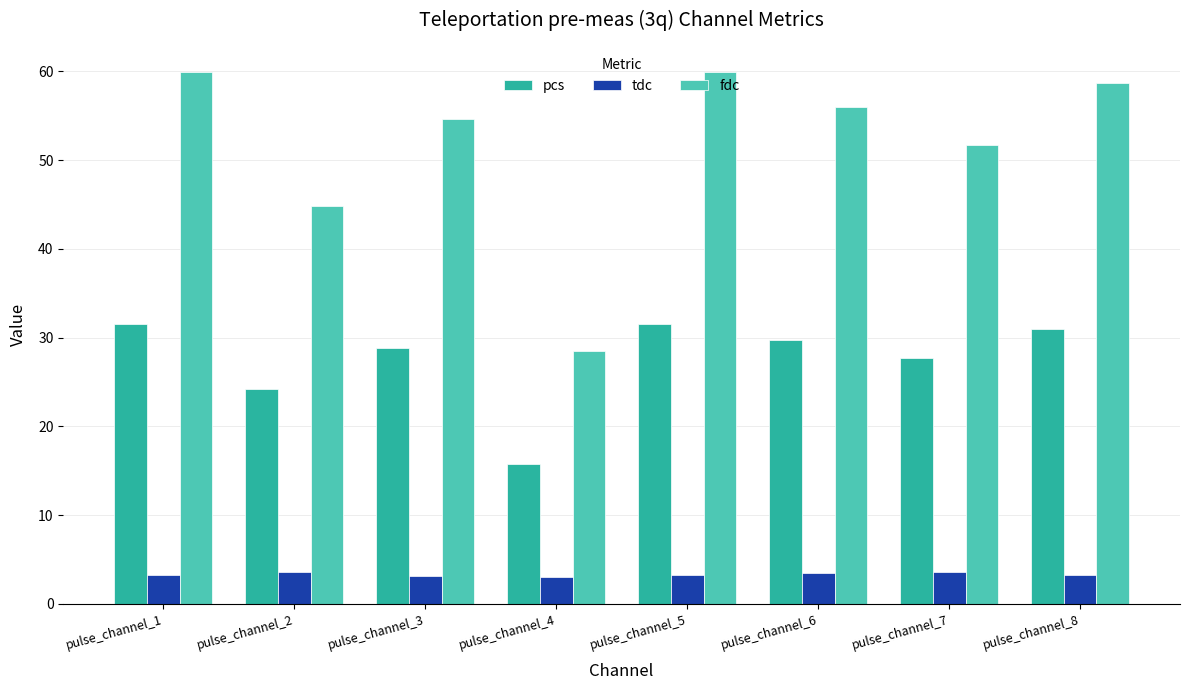

What is the value of the tdc bar at the 5th from the left?

3.2